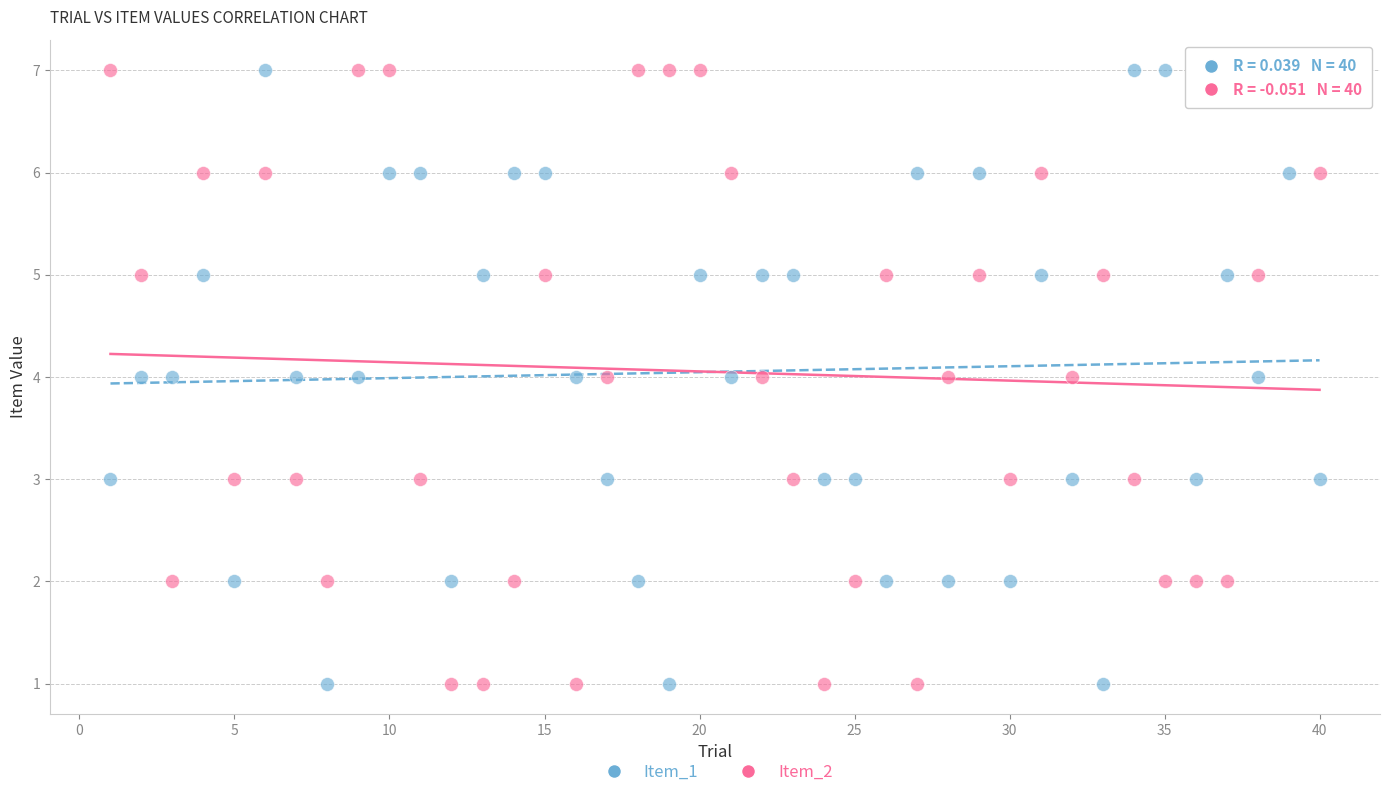

Across all data points, what is the range of X values (max minus min)?

39